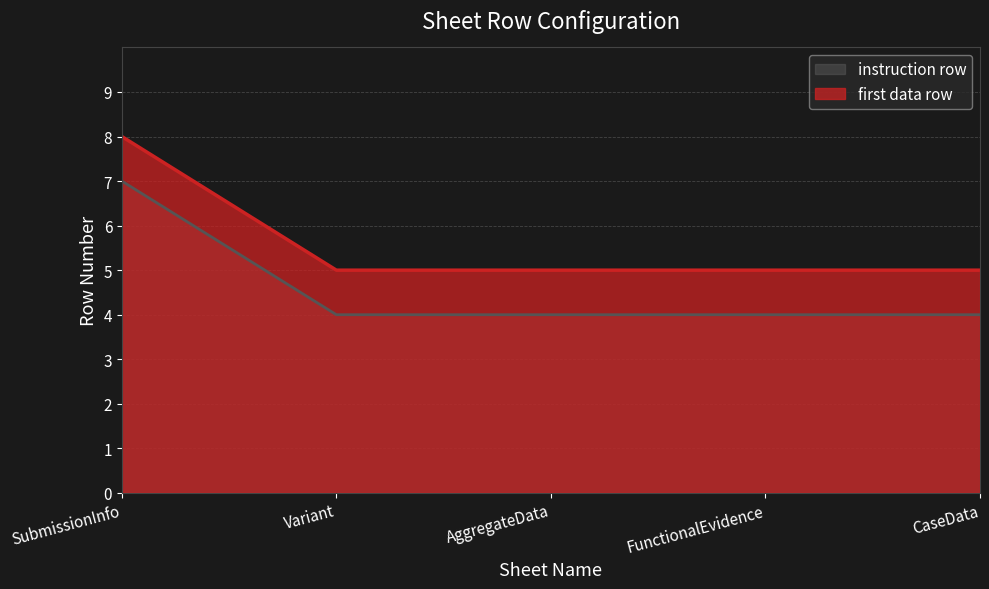

What is the difference between the highest and lowest values at FunctionalEvidence?

1